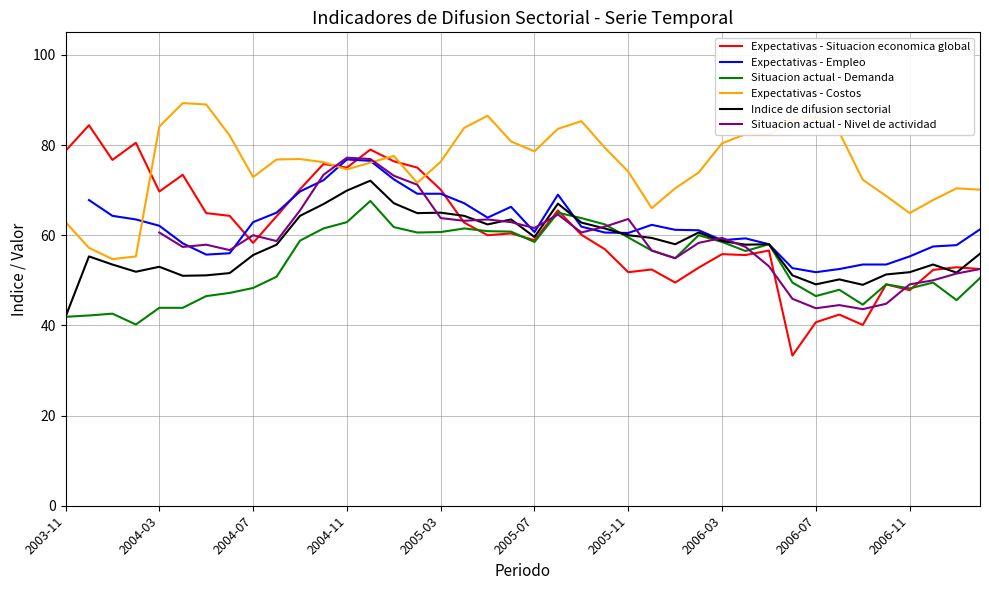

Between 10 and 27, which series saw the biggest shift?

Expectativas - Situacion economica global